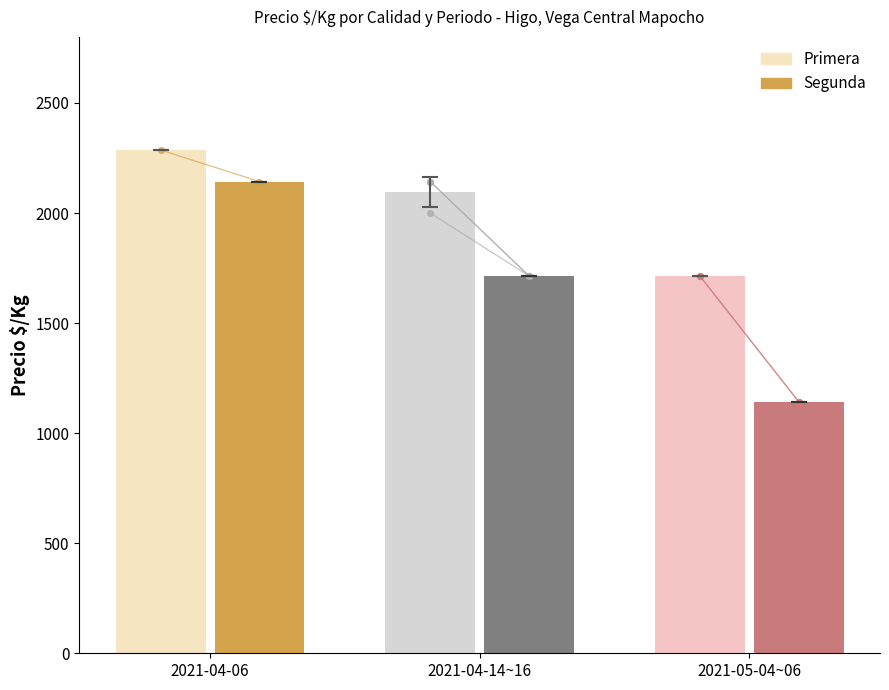

Which series contains the highest Y value?

Primera